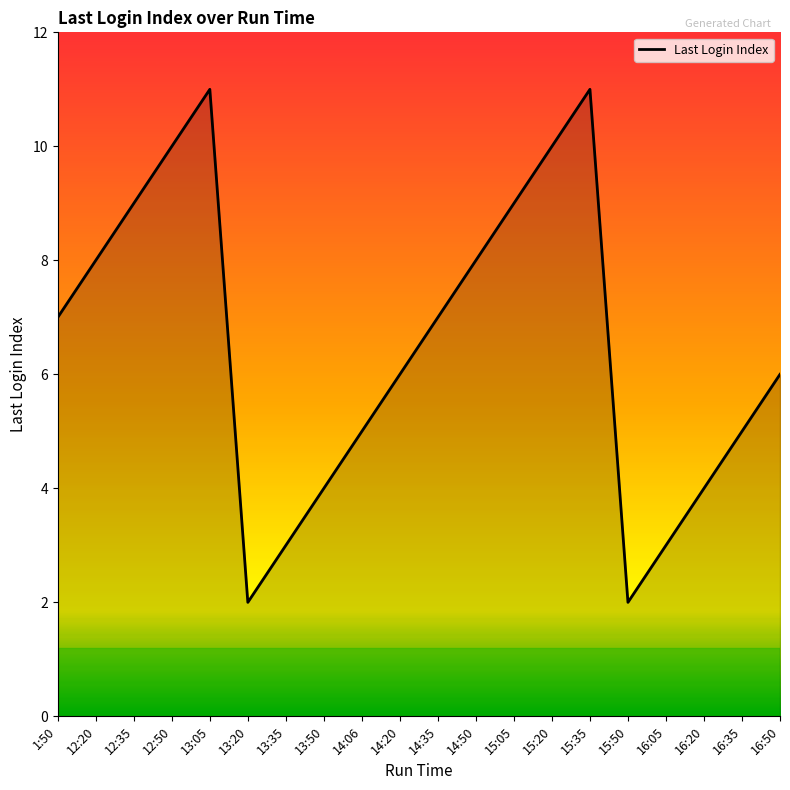

How many distinct data groups are displayed?

1